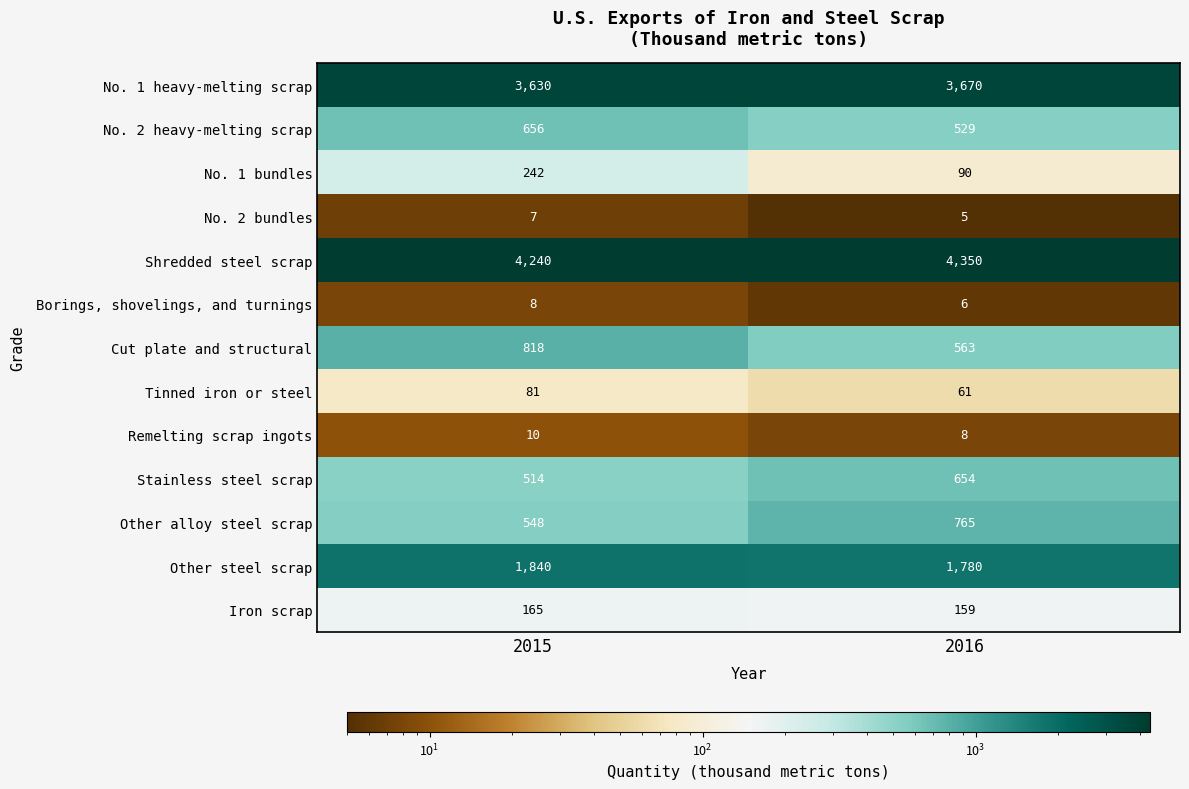

Which label corresponds to the smallest value in the chart?

2016